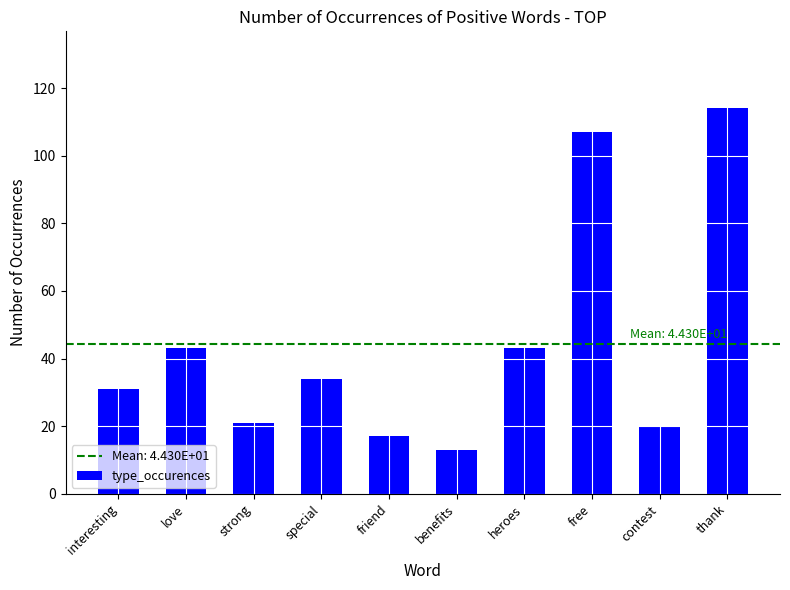

Approximately how many times larger is the value at heroes compared to interesting?

1.4